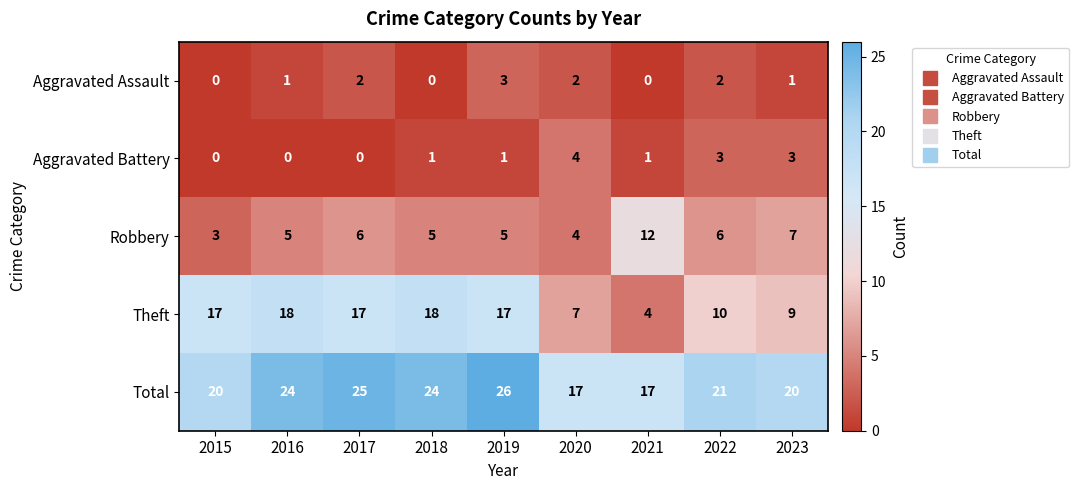

At 2019, list the series in order from largest to smallest.

Total, Theft, Robbery, Aggravated Assault, Aggravated Battery